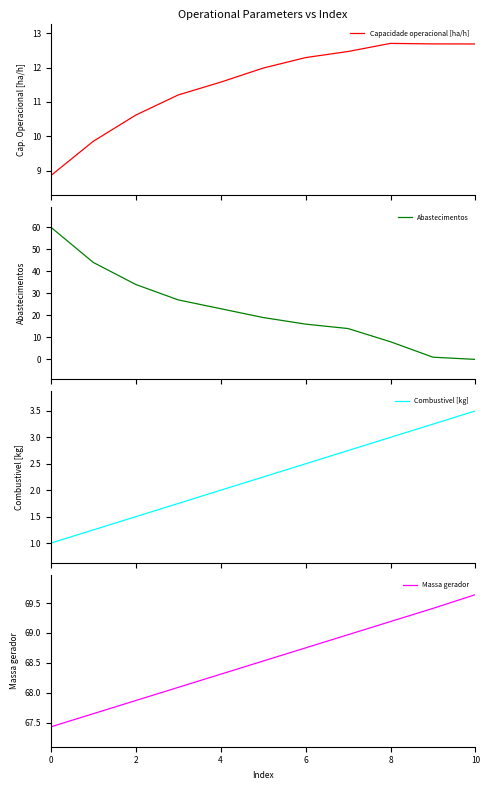

What are all the series names shown in the legend?

Capacidade operacional [ha/h], Abastecimentos, Combustivel [kg], Massa gerador